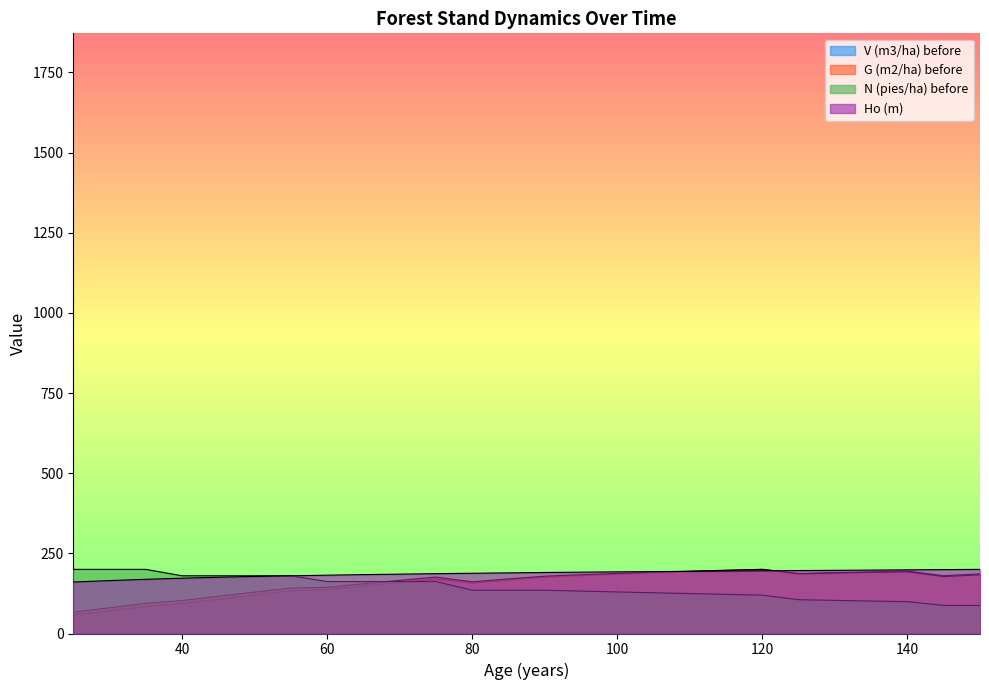

Where is the first local maximum for G (m2/ha) before?

75